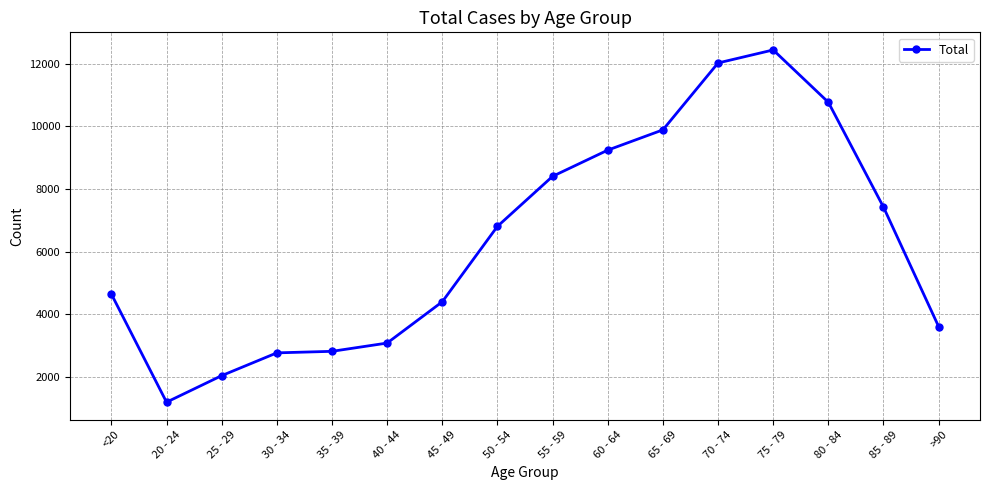

The chart shows a value of 711 at 35 - 39. True or false?

False